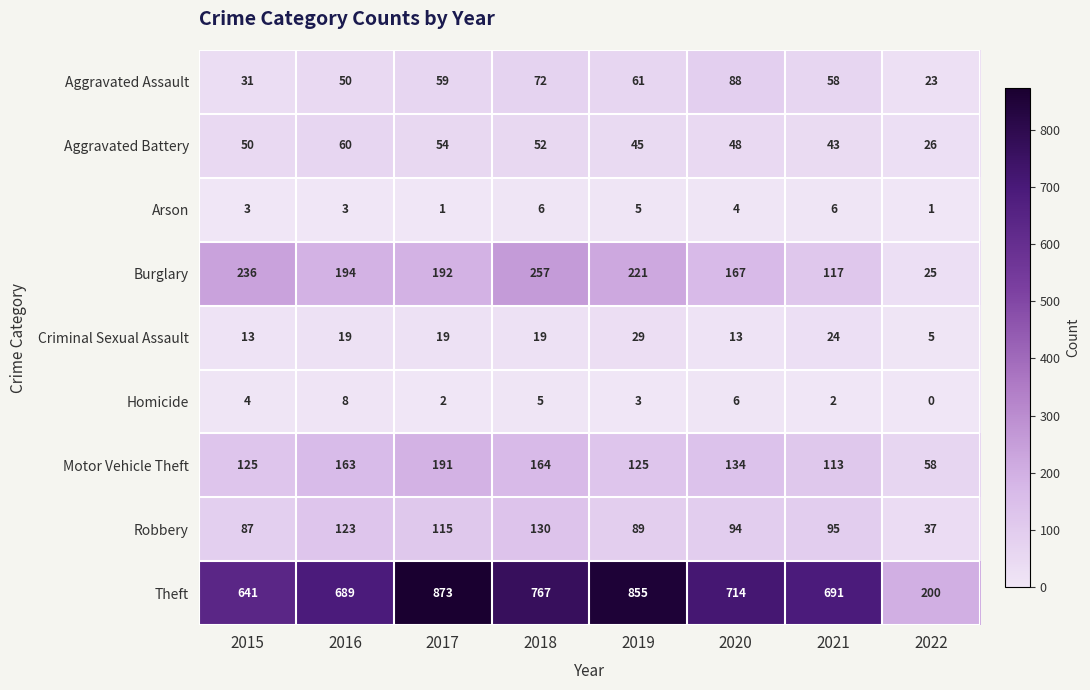

True or false: Robbery has a value of 130 at 2018.

True